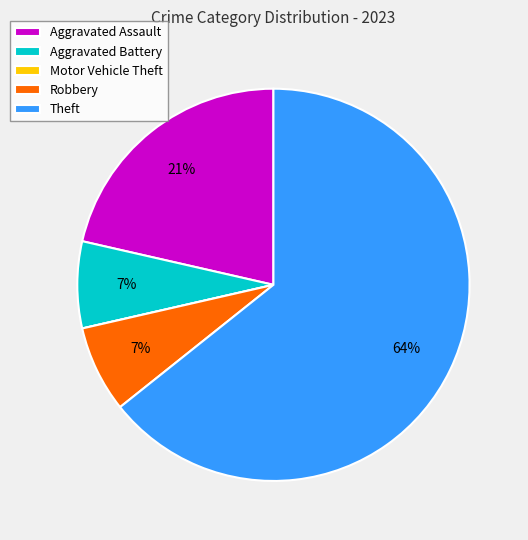

Is it true that Theft is 64% of the pie?

True